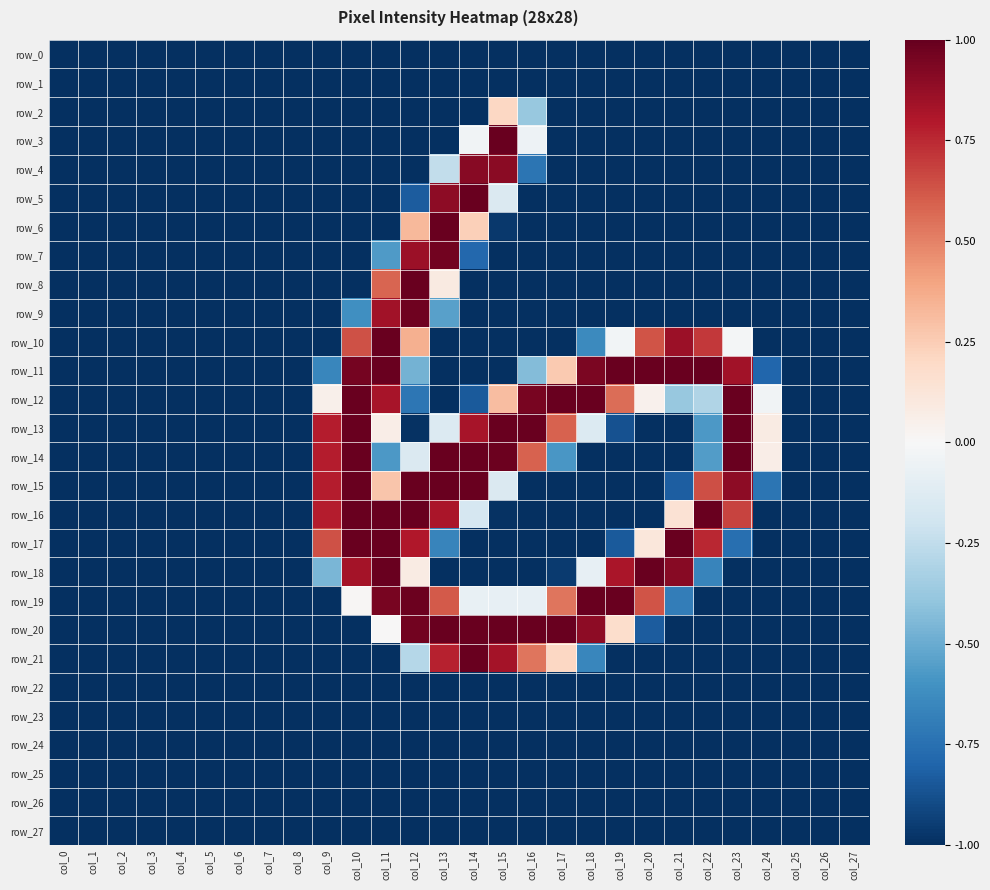

Rank the series by their maximum value, from lowest to highest.

row_0, row_1, row_22, row_23, row_24, row_25, row_26, row_27, row_2, row_4, row_7, row_9, row_3, row_5, row_6, row_8, row_10, row_12, row_13, row_14, row_15, row_16, row_17, row_18, row_19, row_20, row_21, row_11